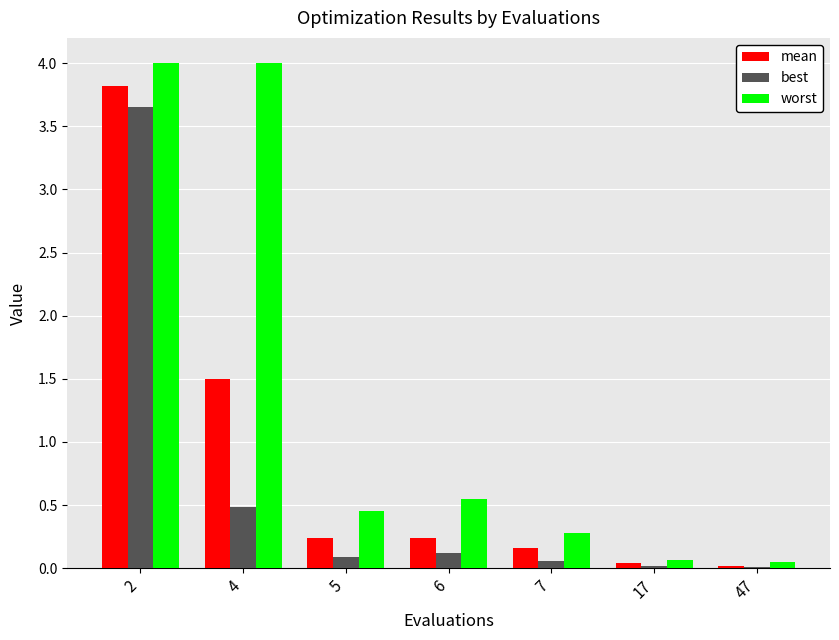

What is the sum of all worst values?

9.4